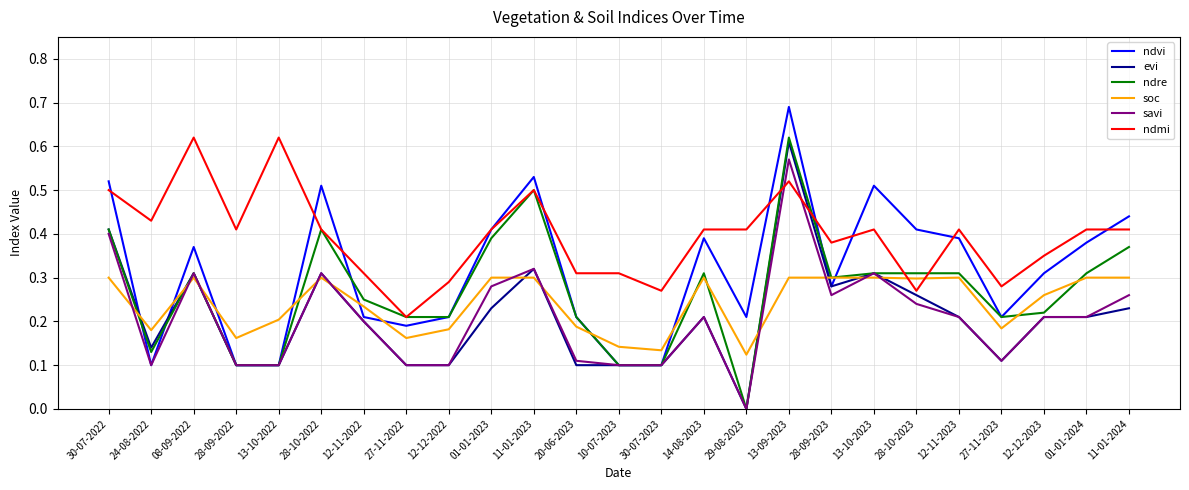

Count the ndre values in the range 0 to 1.

25